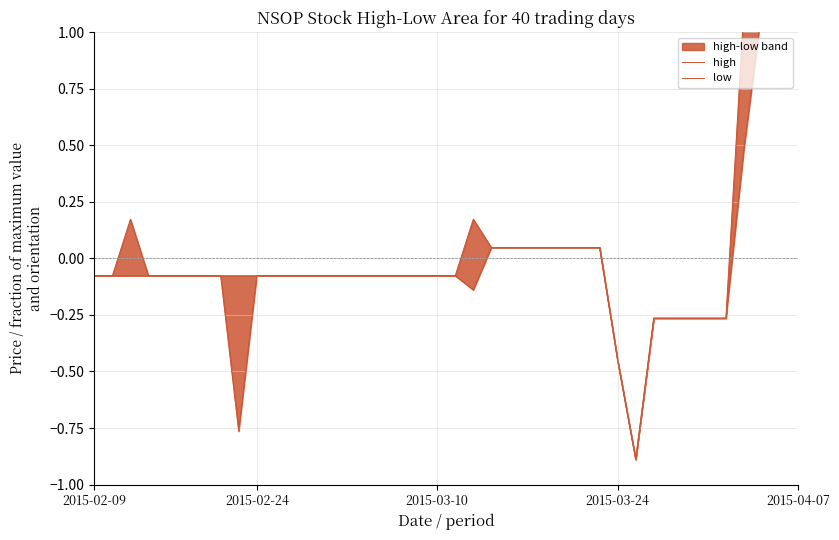

How many interior local peaks does the high series have?

2